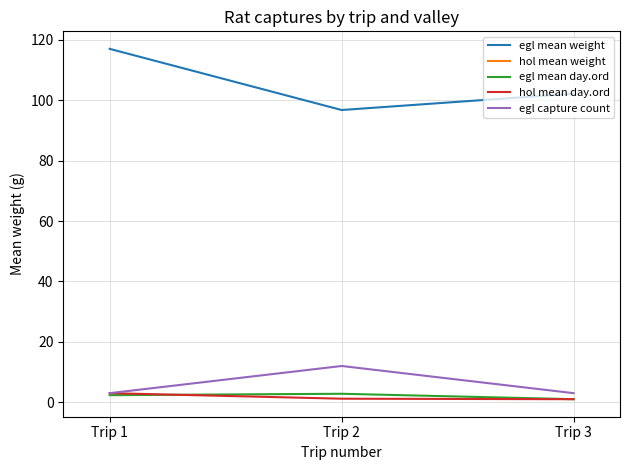

Is this an area chart (filled region under the line)?

No